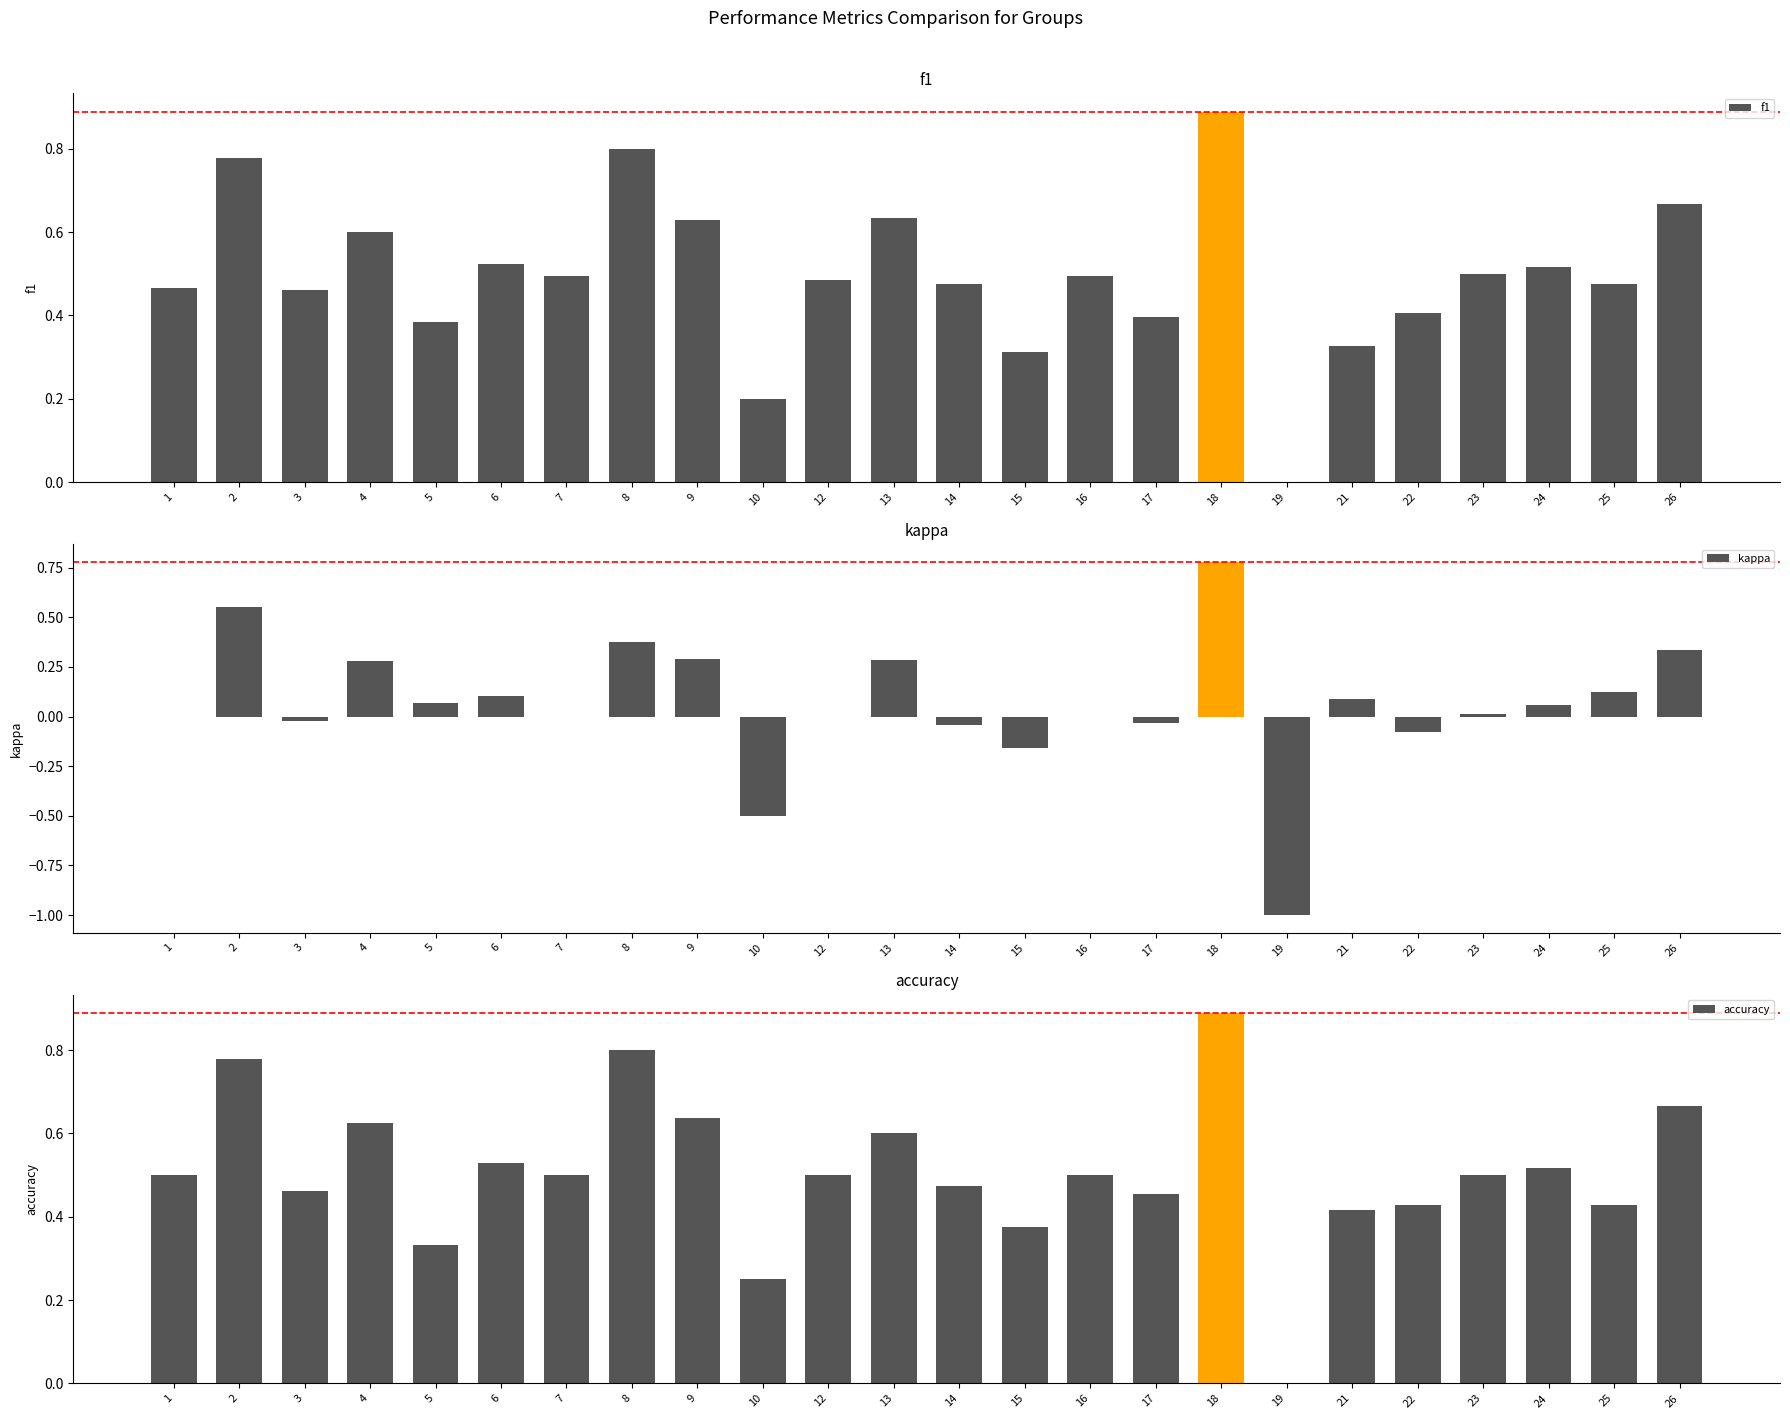

What is the maximum value for accuracy?

0.9